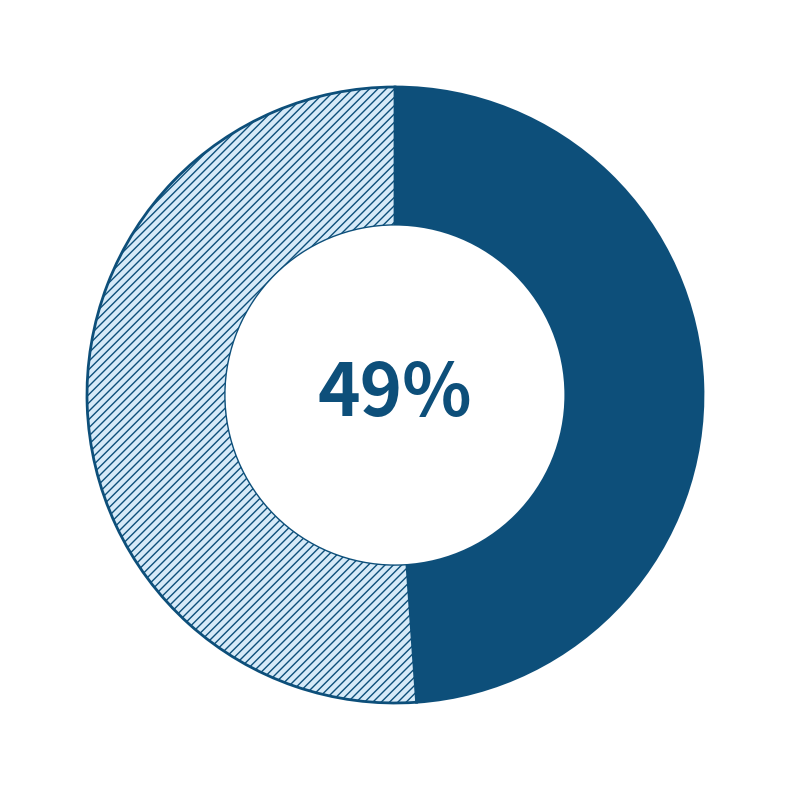

To the nearest percent, what is the average slice percentage?

50%